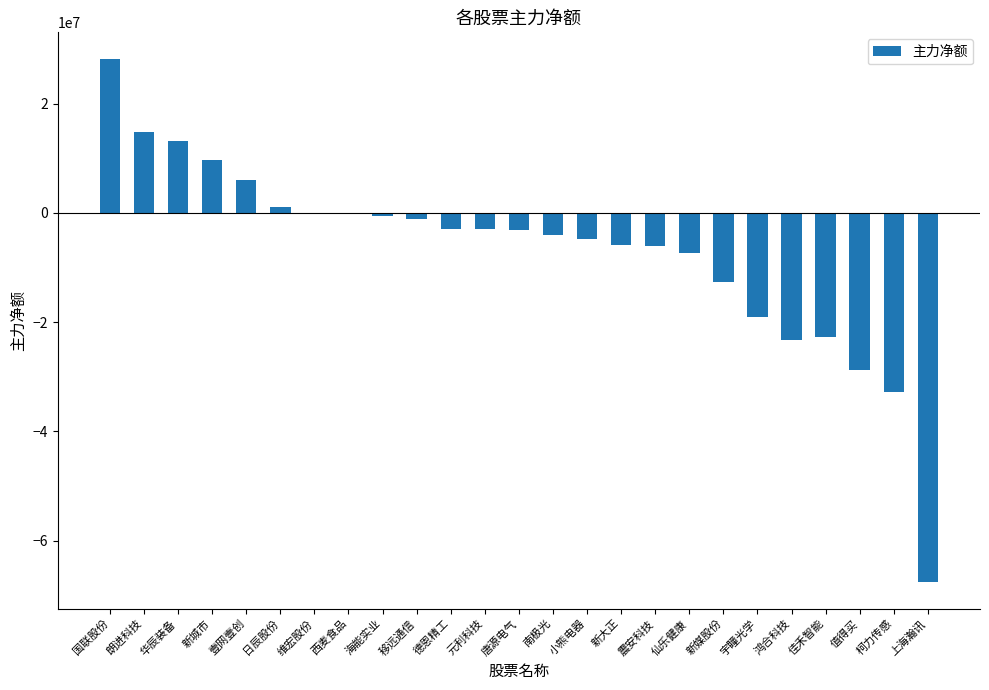

Which has a higher value, 新媒股份 or 鸿合科技?

新媒股份